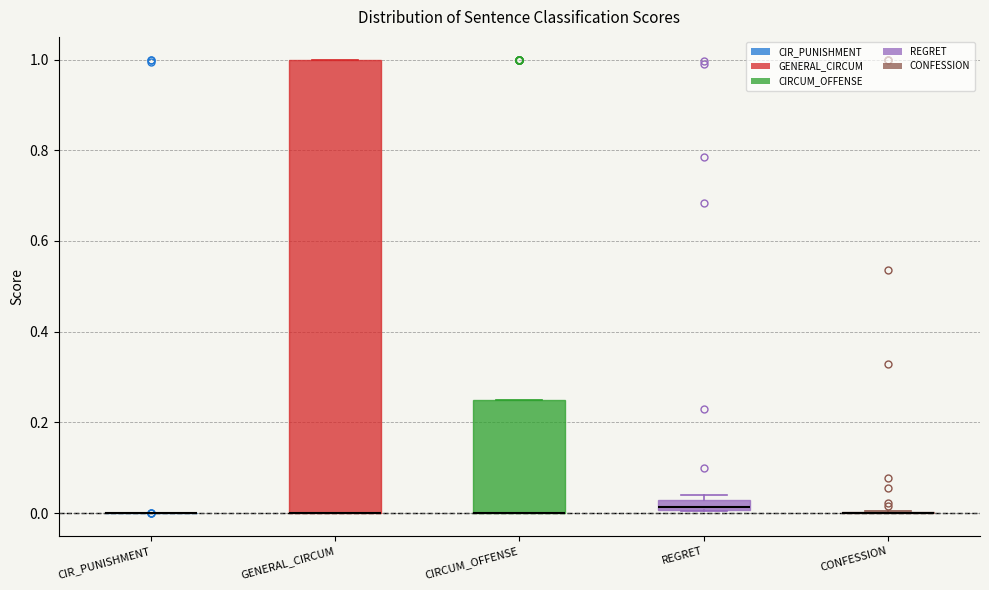

Comparing the boxes themselves (not the whiskers), which one is the tallest?

GENERAL_CIRCUM